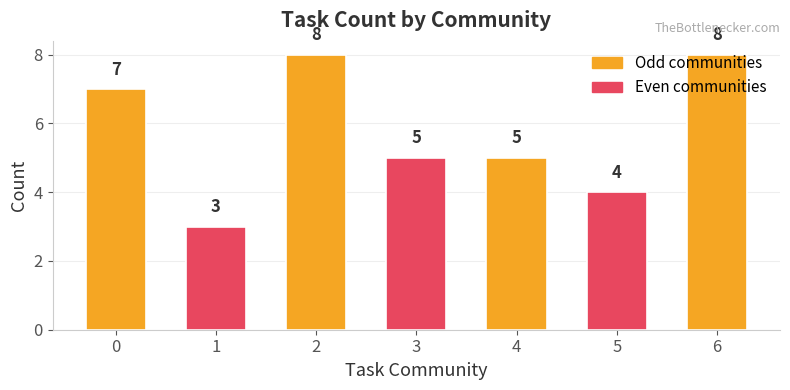

The value at 6 is 2. True or false?

False